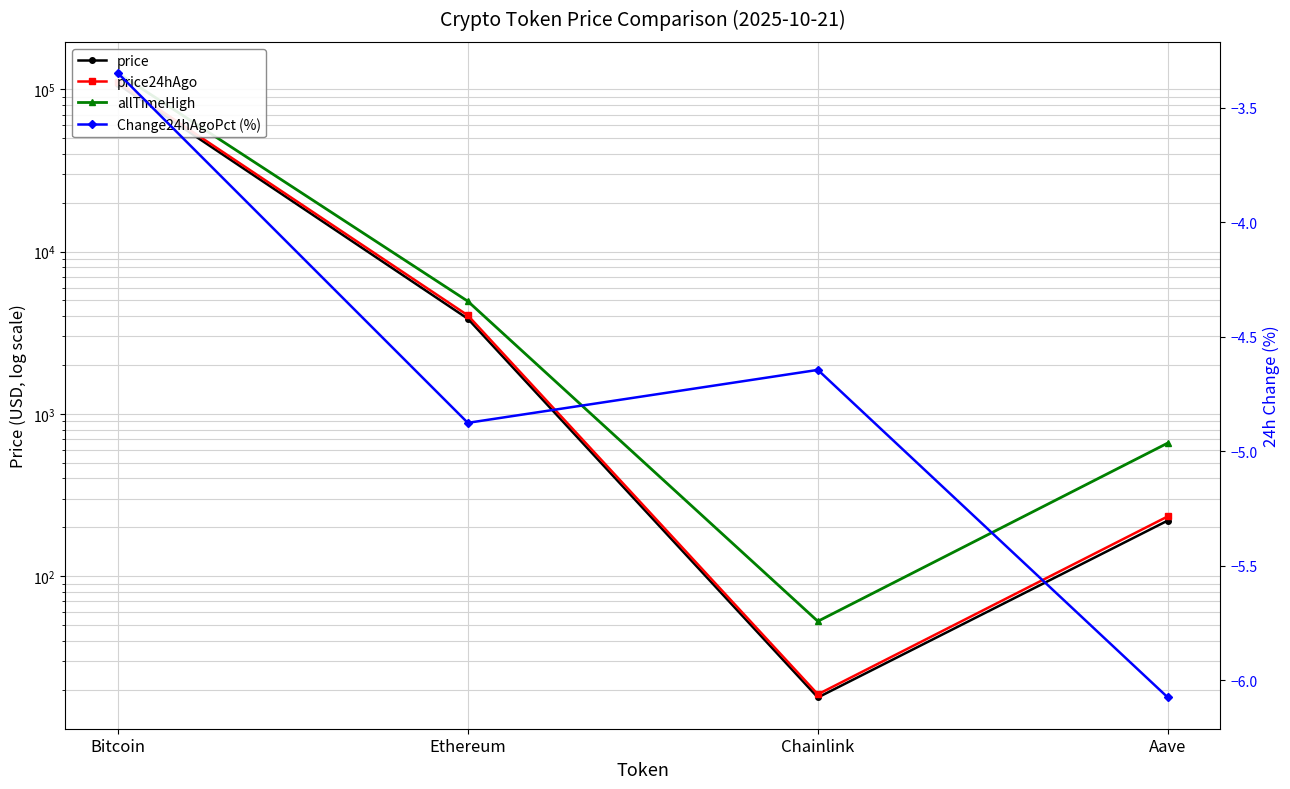

Which series has the largest total across all categories?

allTimeHigh